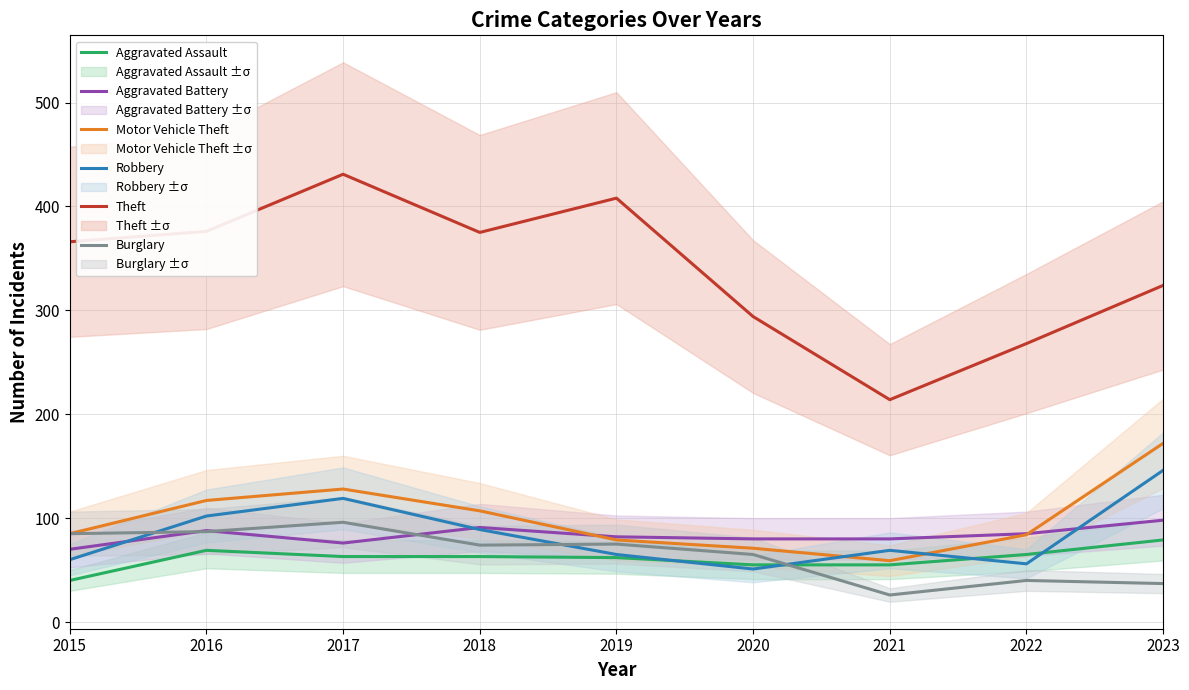

How many series are shown in this chart?

6